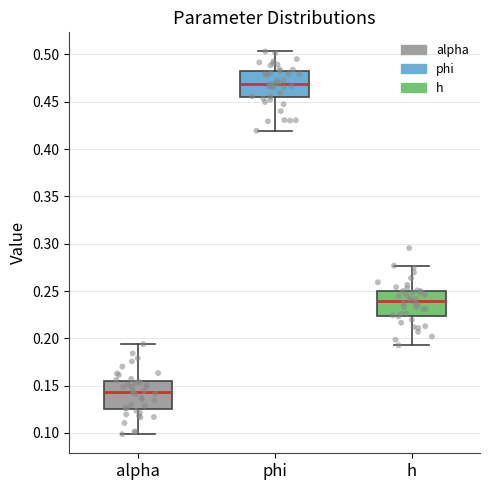

Reading left to right, transcribe this box plot: for each box, give where its median line is, the range the box spans, and where its two whiskers end, as read against the y-axis. The values are not printed on the chart, so give them approximately, as read against the axis.

alpha: median 0.145, box 0.125 to 0.155, whiskers 0.100 to 0.195
phi: median 0.470, box 0.455 to 0.485, whiskers 0.420 to 0.505
h: median 0.240, box 0.225 to 0.250, whiskers 0.195 to 0.275